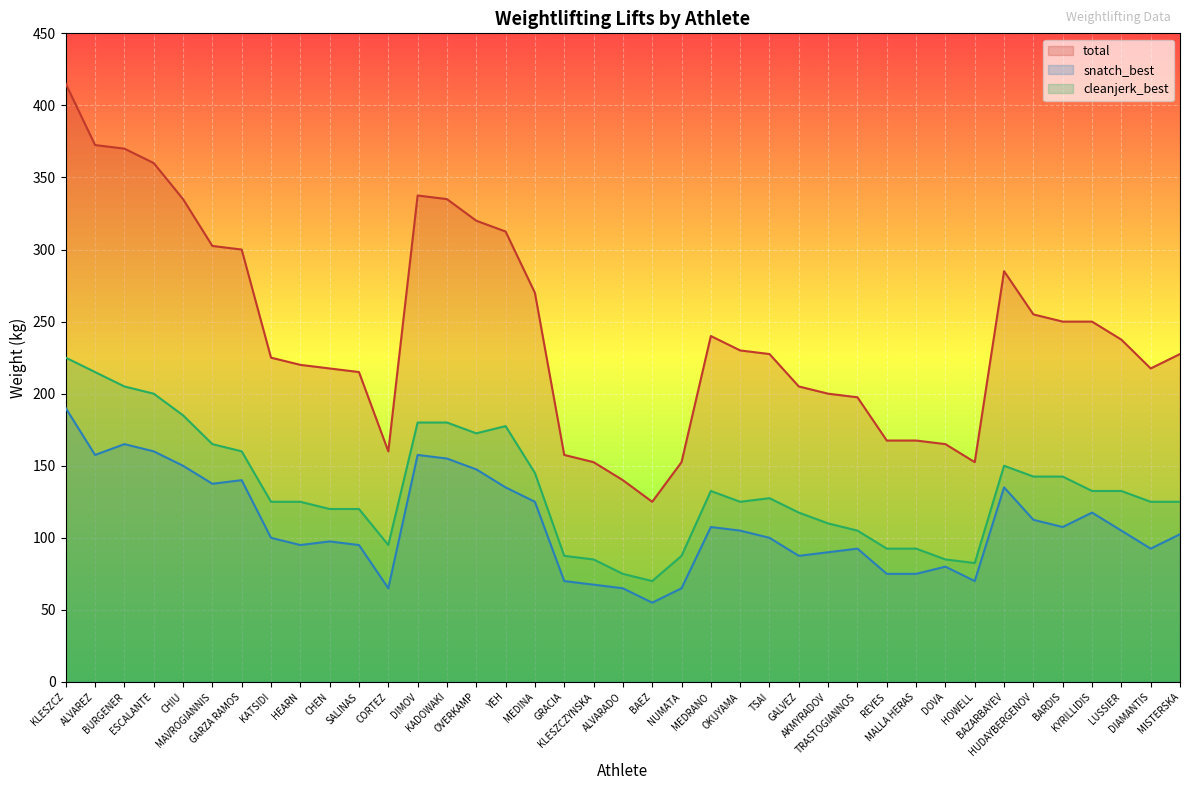

Which series has the largest total across all categories?

total